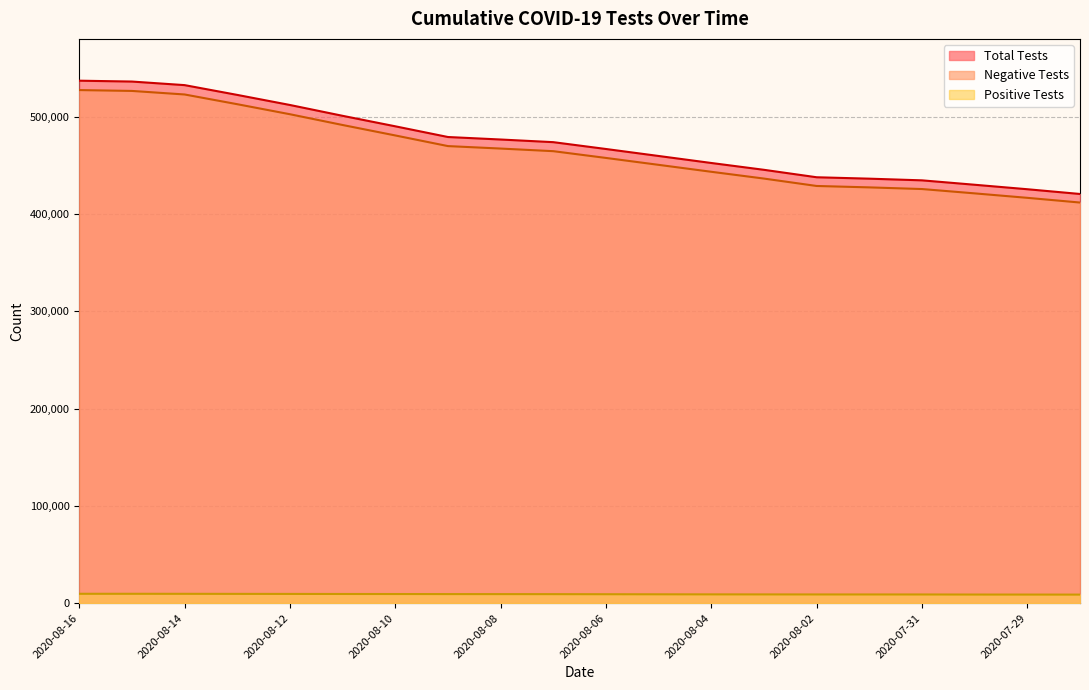

Is the value of Total Tests at 2020-08-13 greater than the value of Negative Tests at 2020-08-02?

Yes